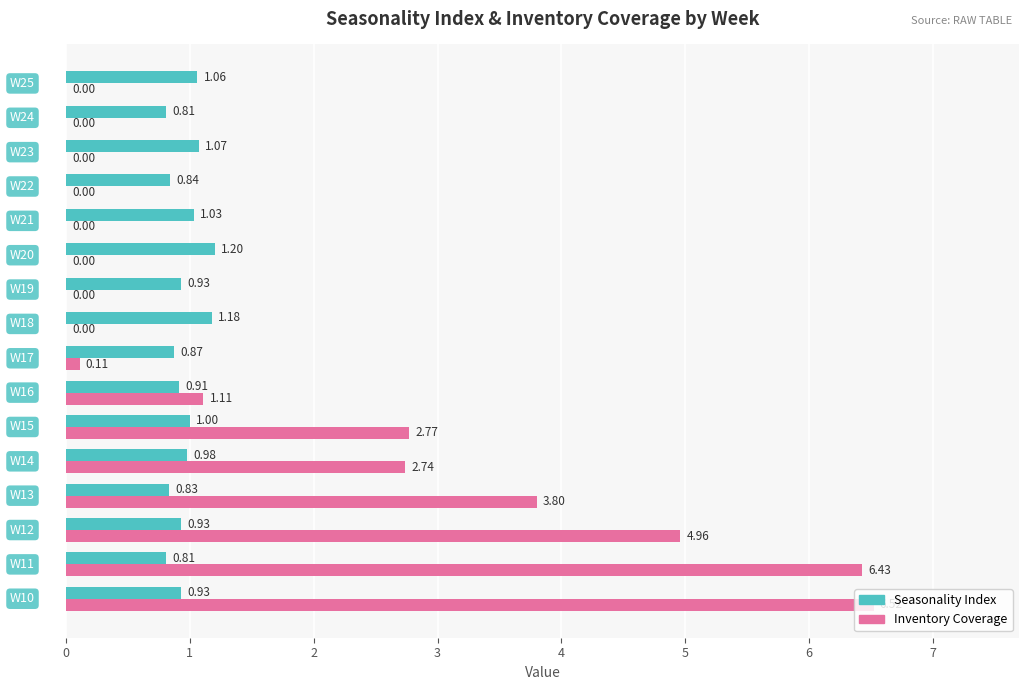

How many categories are shown in the chart?

16